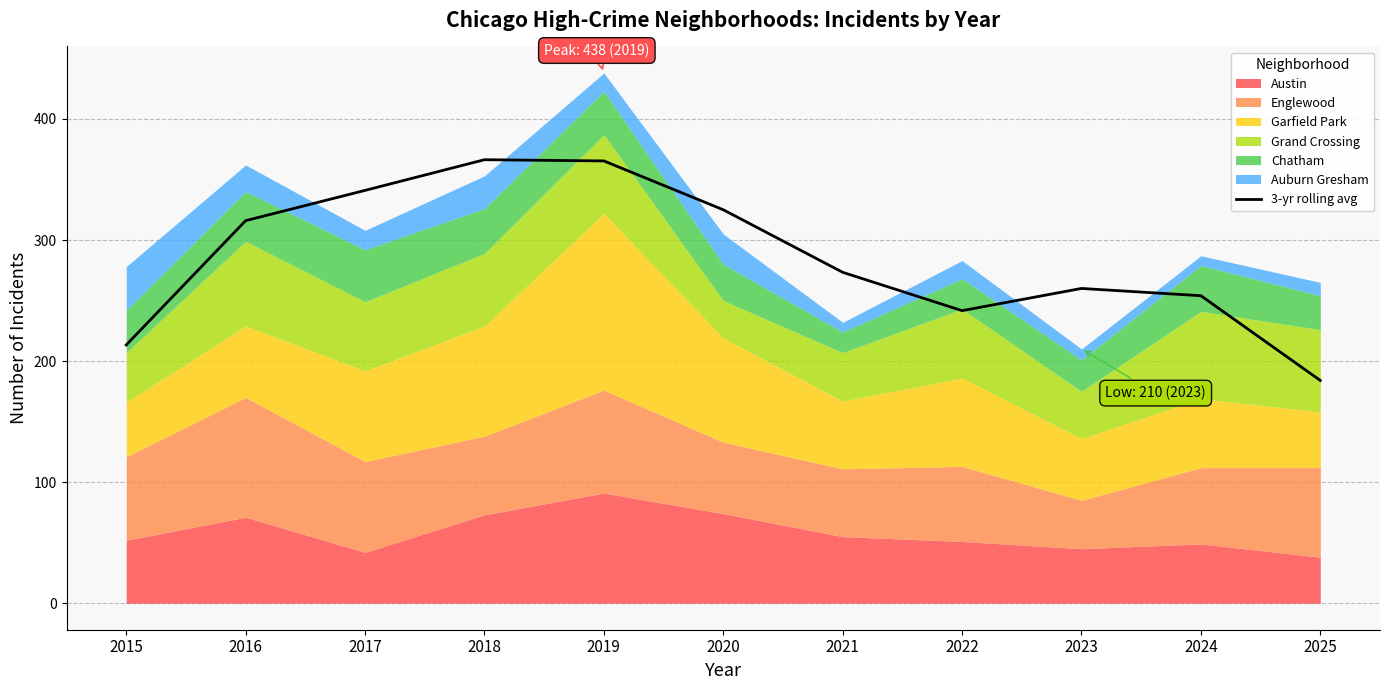

Is it true that the value at 2018 is 366.3?

True